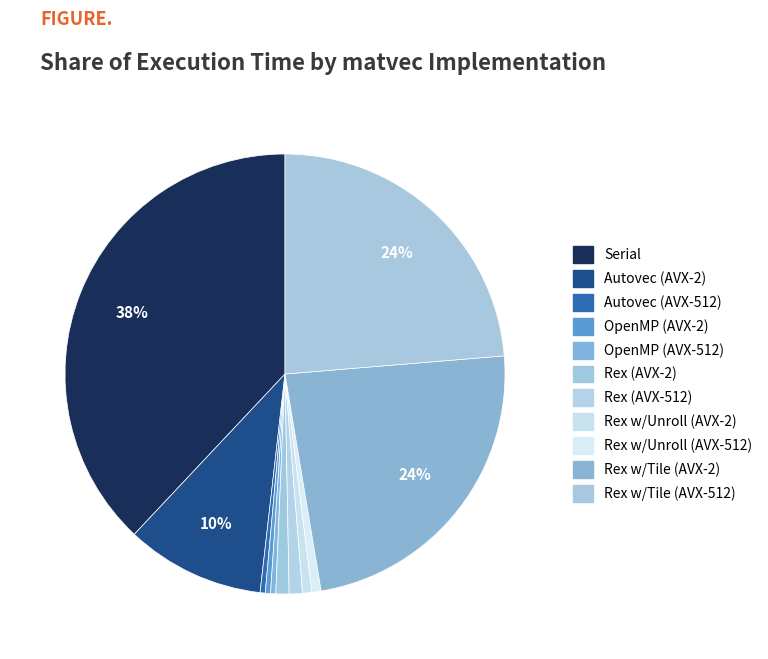

What is the largest slice in the pie chart?

Serial